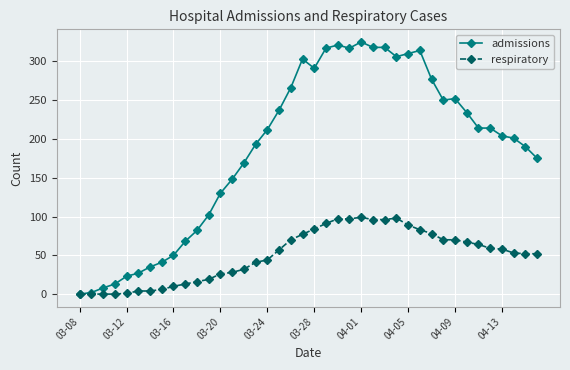

How many positive values does the admissions series have?

39